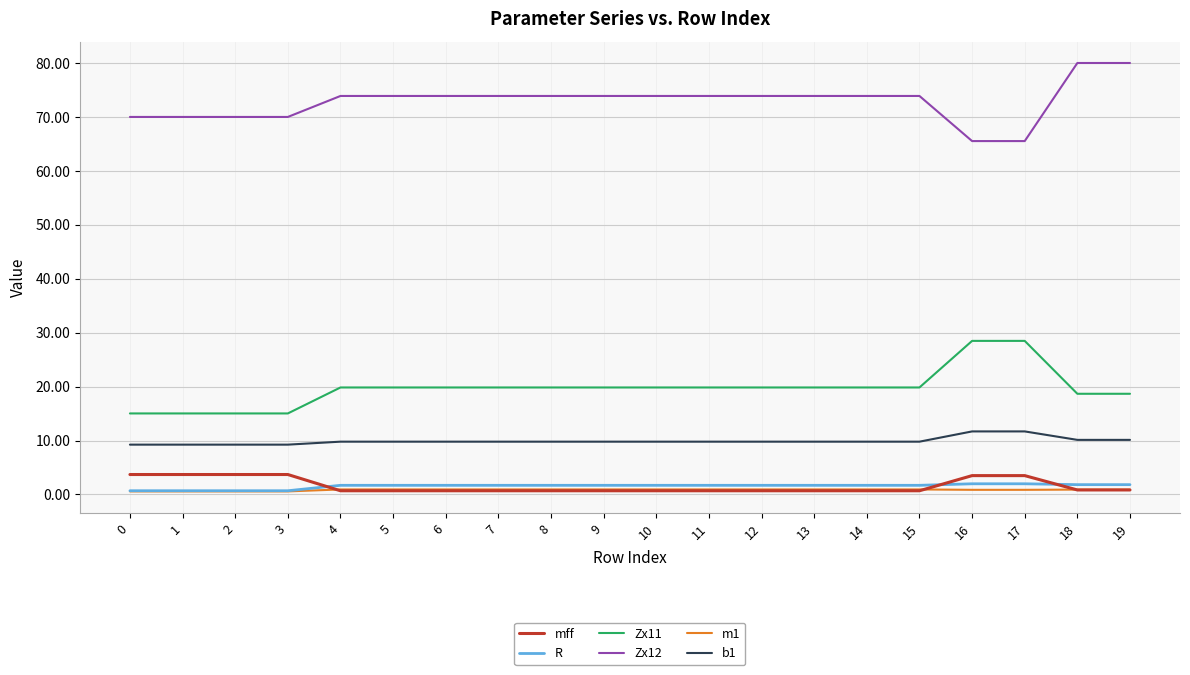

Is it true that b1 equals 9.8 at 4?

True